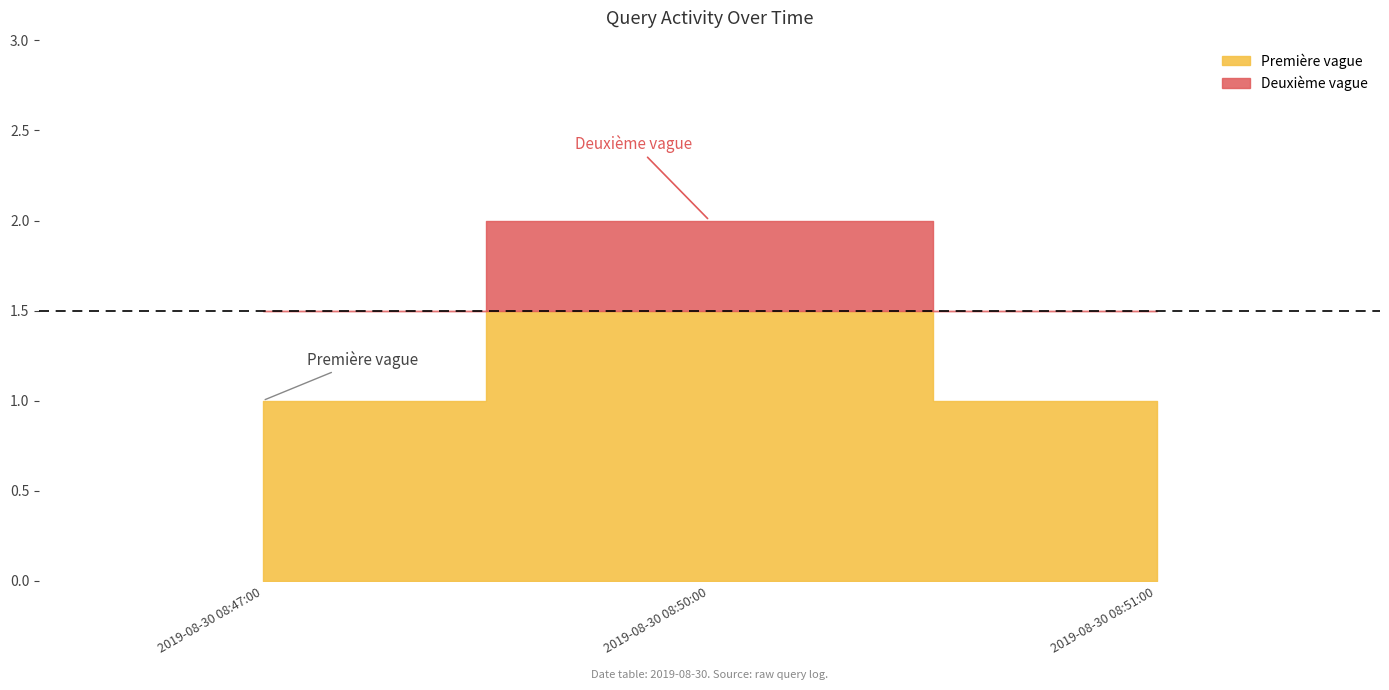

List the labels in order of value, smallest first.

2019-08-30 08:47:00, 2019-08-30 08:51:00, 2019-08-30 08:50:00